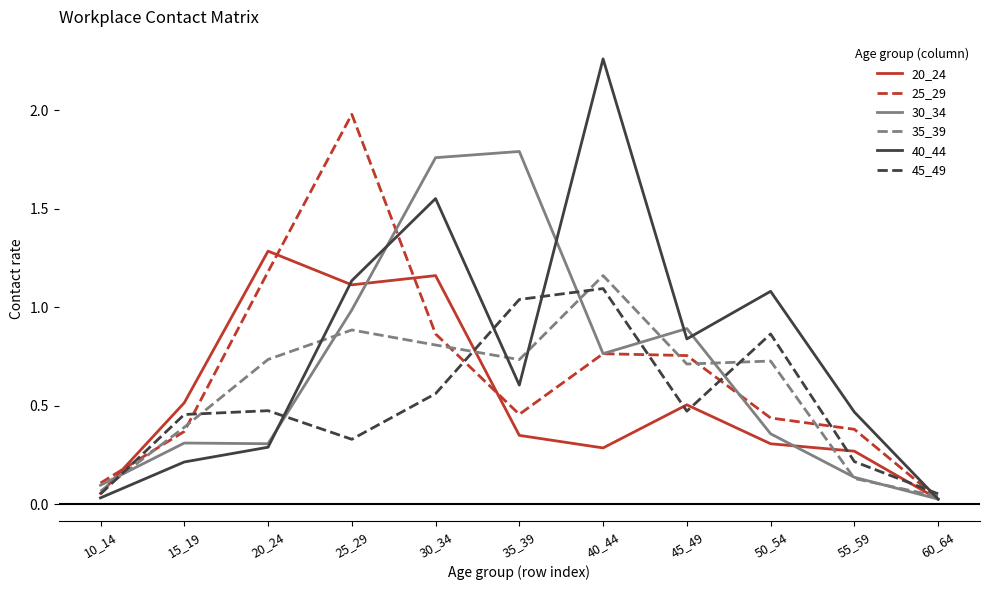

What is the highest value of the 20_24 series?

1.3